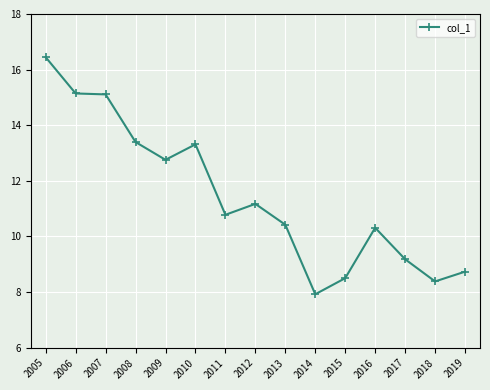

True or false: there are more than 1 points higher than both neighbors.

True